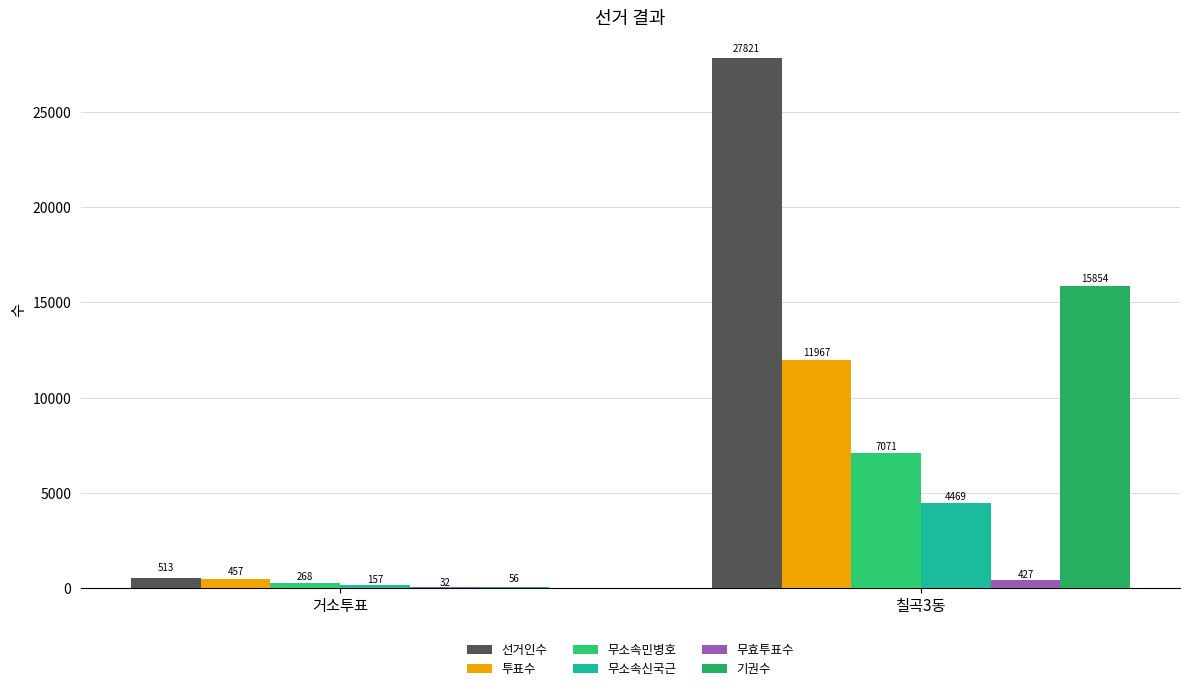

Which series changed the most between 거소투표 and 칠곡3동?

선거인수